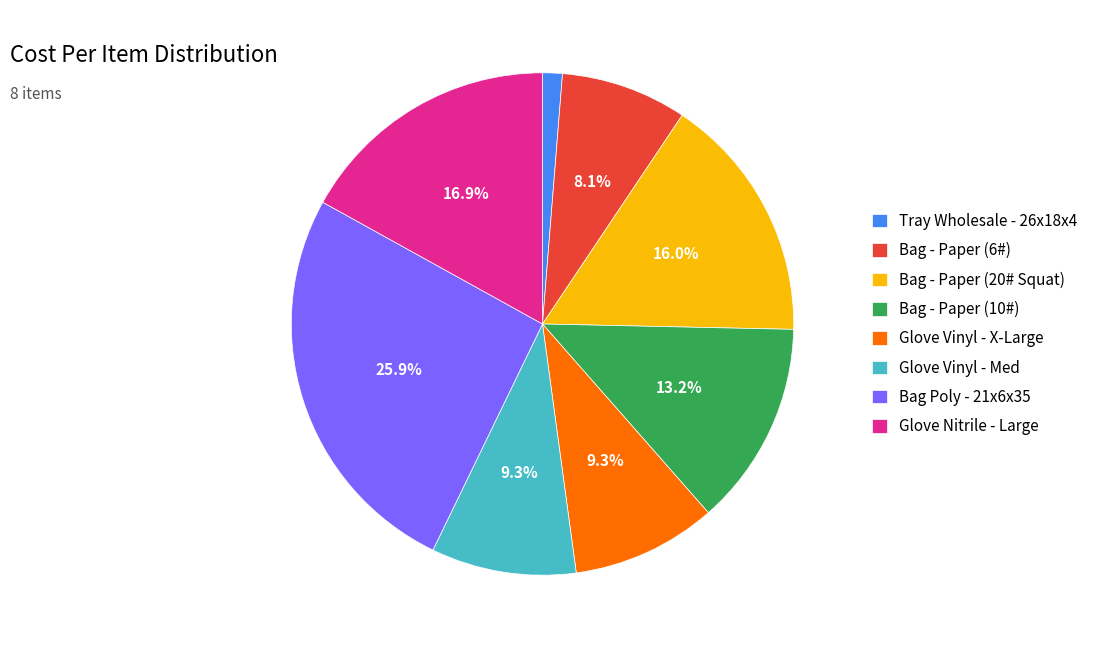

How many segments does this pie chart have?

8